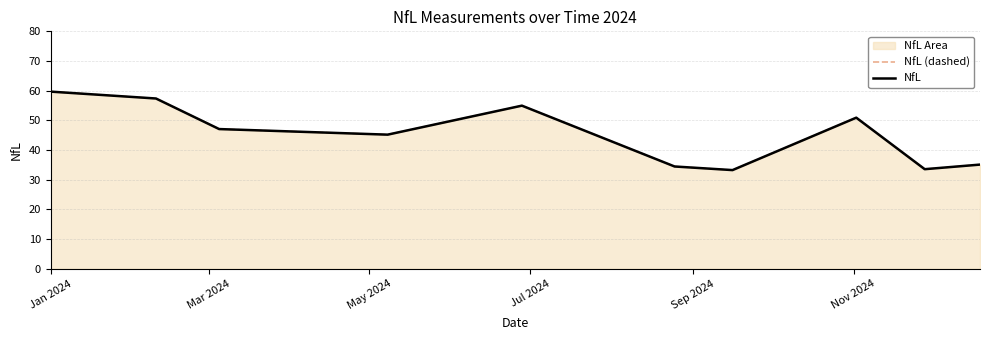

Reading left to right, extract all data points from this chart.

NfL (dashed): 59.7	57.4	47.1	45.2	55.0	34.5	33.3	50.9	33.6	35.1
NfL: 59.7	57.4	47.1	45.2	55.0	34.5	33.3	50.9	33.6	35.1